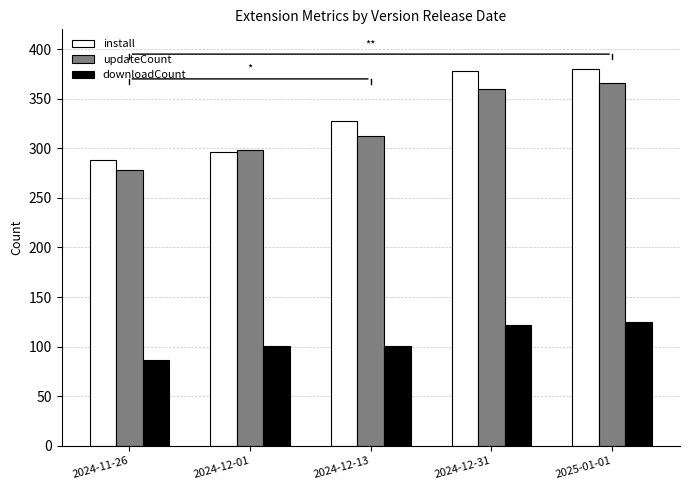

How many data points in updateCount are less than 312?

2